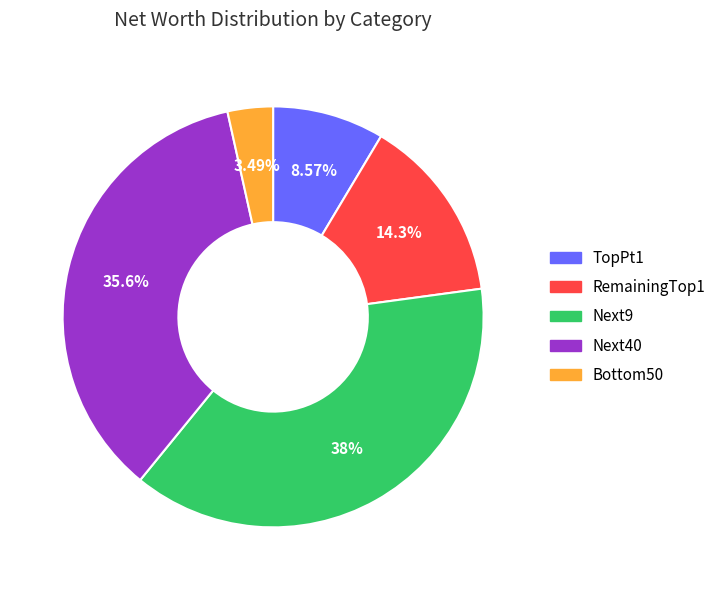

Which slice is the smallest?

Bottom50